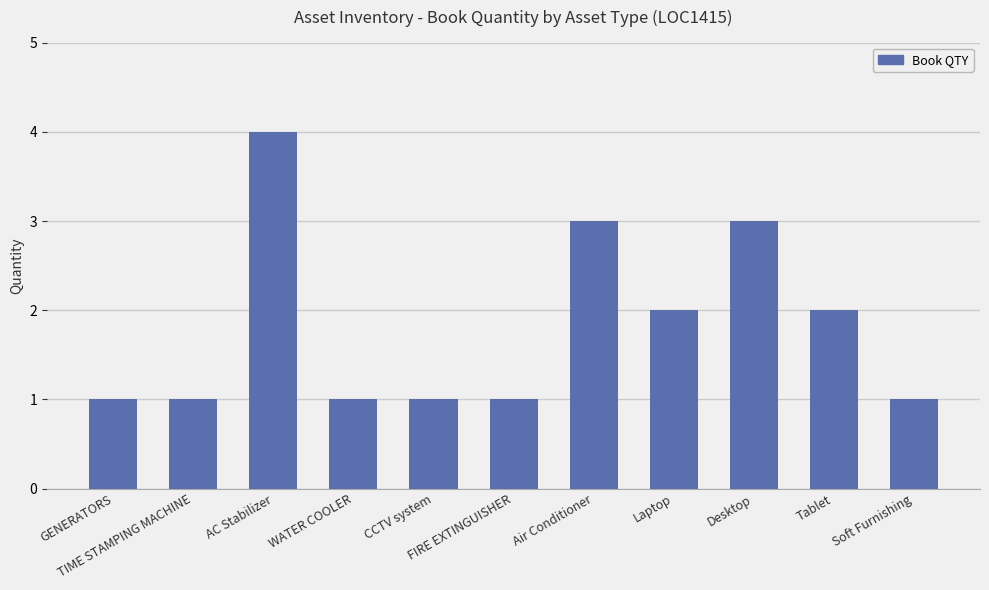

How many data points does each series have?

11